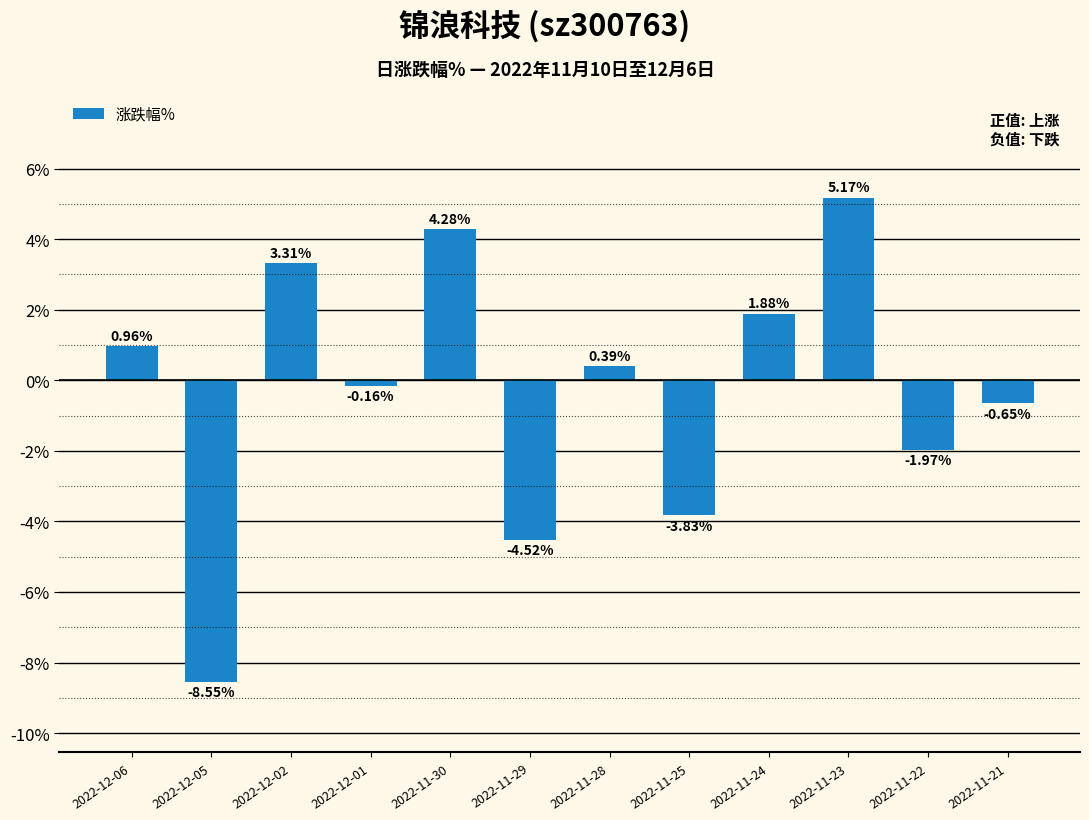

Is it true that the value at 2022-11-30 is 4.3?

True